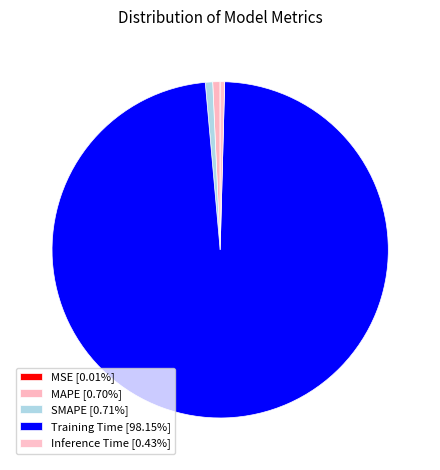

Which slice is the largest?

Training Time